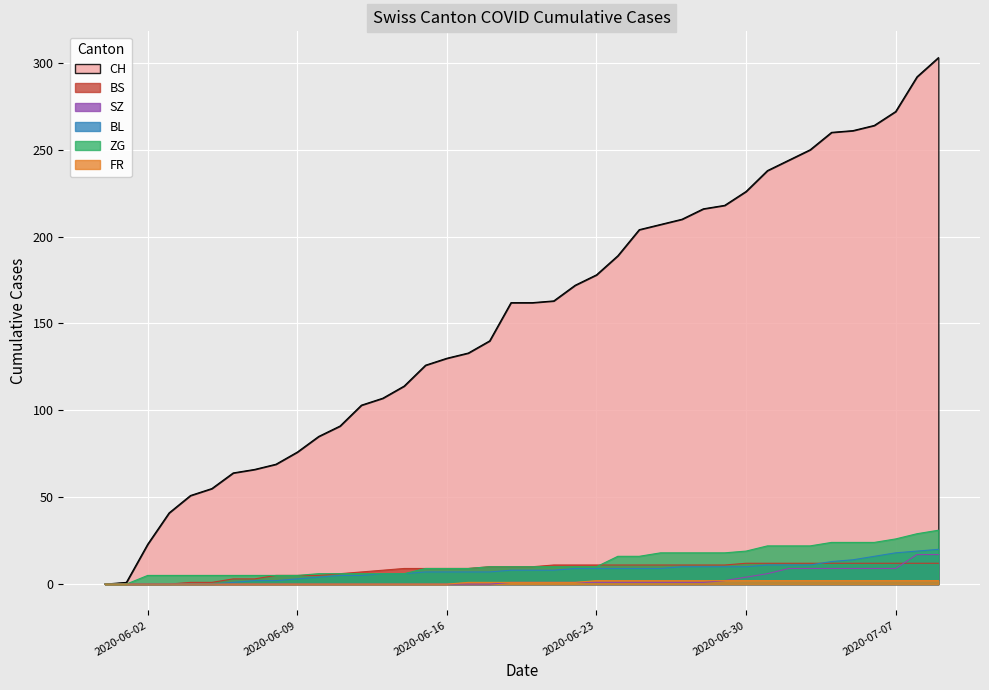

Where does the BS series first go above 10?

2020-06-21